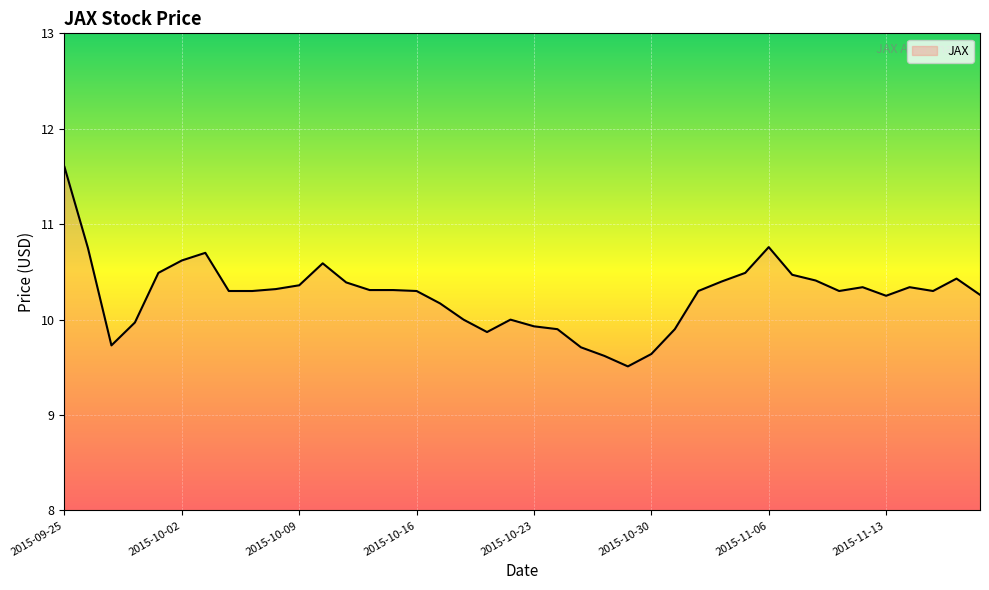

What is the minimum value shown in the chart?

9.5